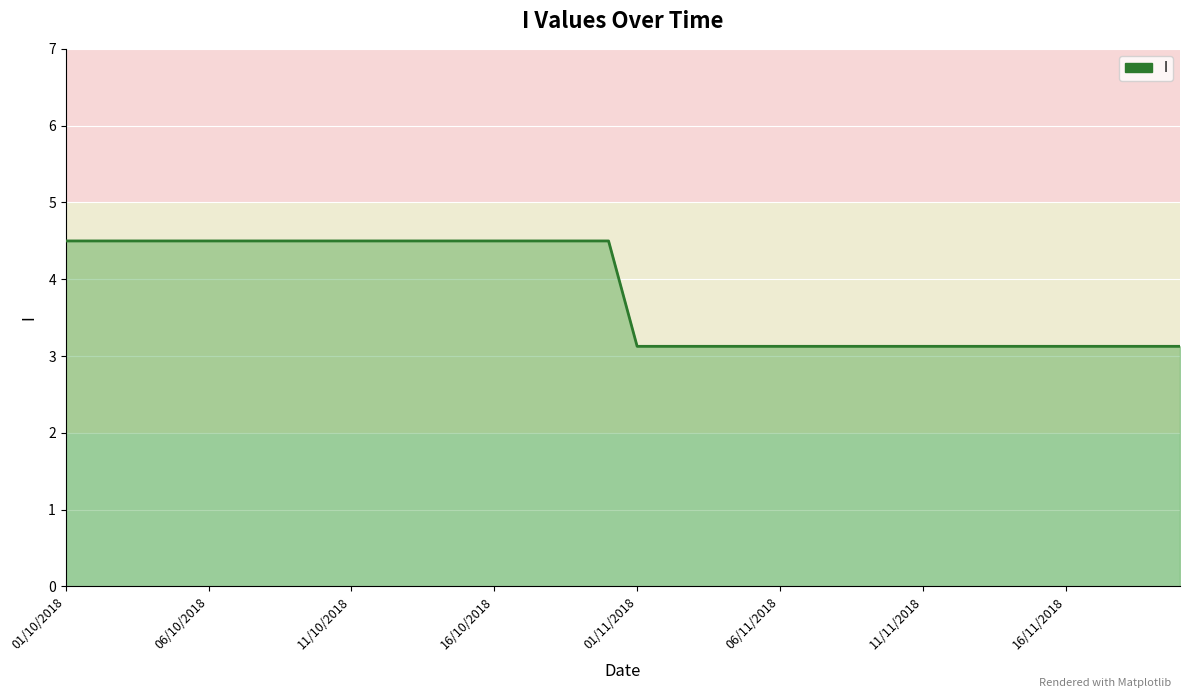

What is the greatest value displayed?

4.5